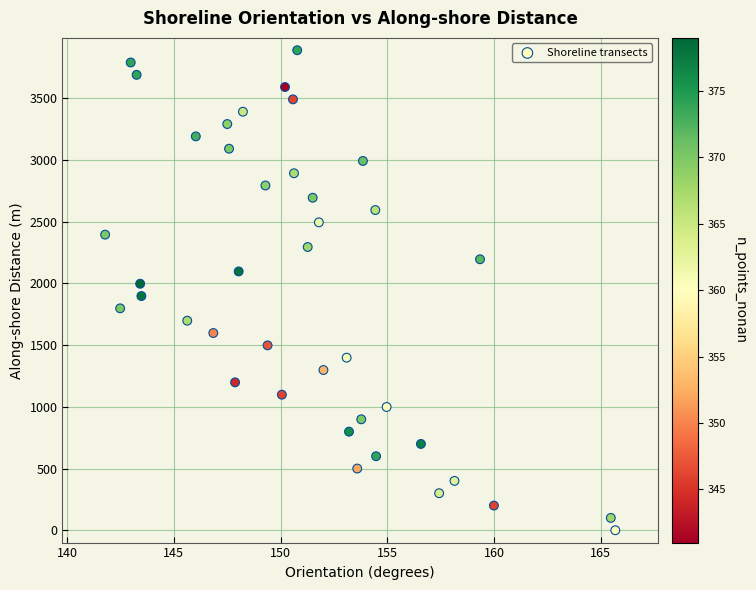

What is the range of X values (max minus min)?

23.9